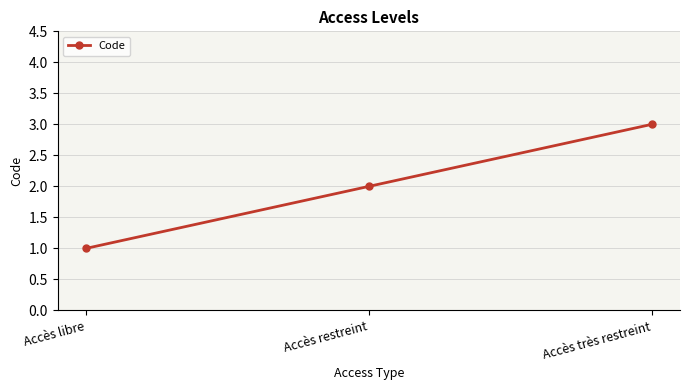

What is the difference between the values at Accès restreint and Accès libre?

1